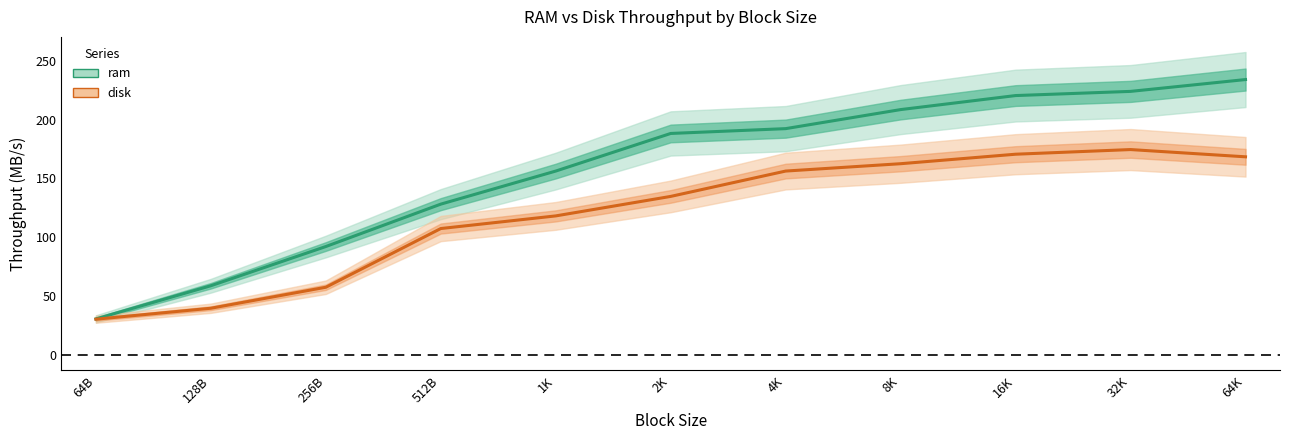

At 32K, list the series in order from smallest to largest.

disk, ram